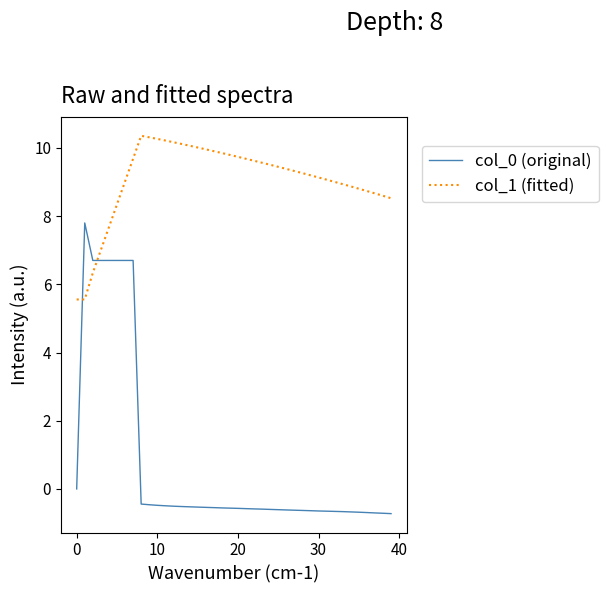

List the series in order of their peak value, lowest first.

col_0 (original), col_1 (fitted)